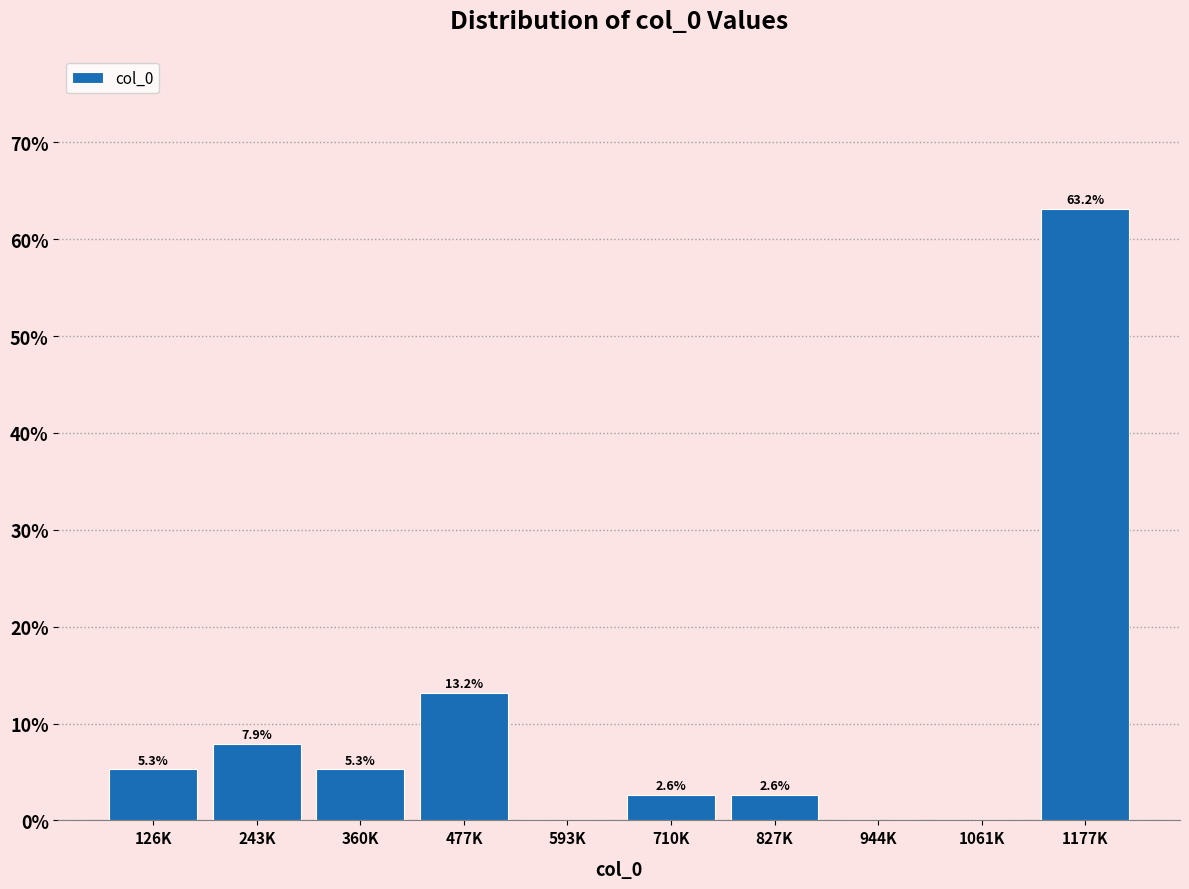

Reading left to right, list all the values displayed in this chart.

126K=5.3	243K=7.9	360K=5.3	477K=13.2	593K=0.0	710K=2.6	827K=2.6	944K=0.0	1061K=0.0	1177K=63.2